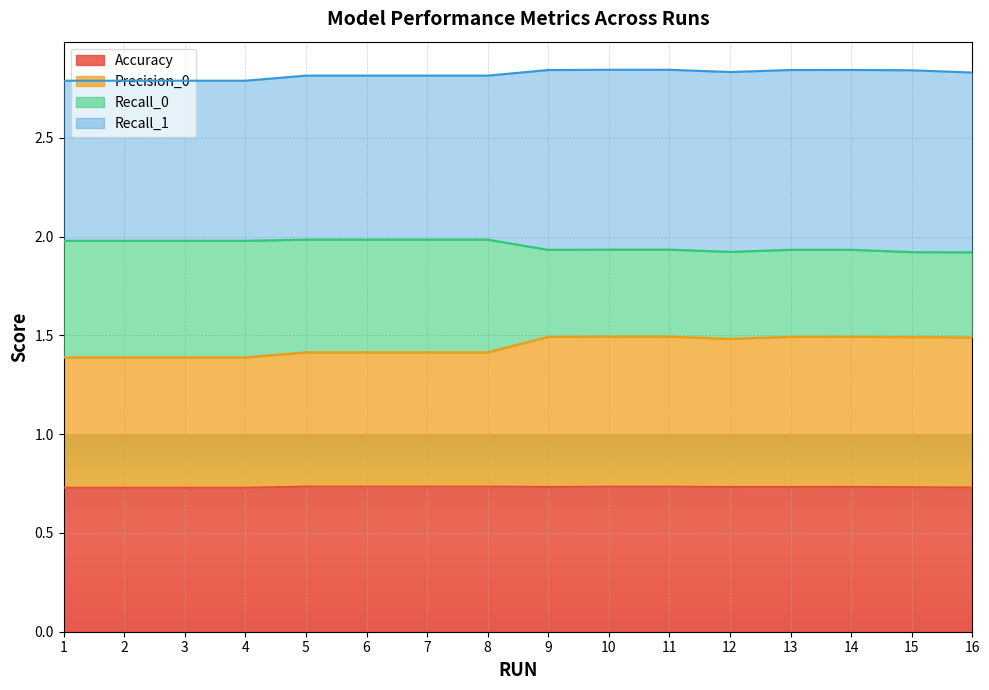

Which has a higher value, 16 or 15?

15